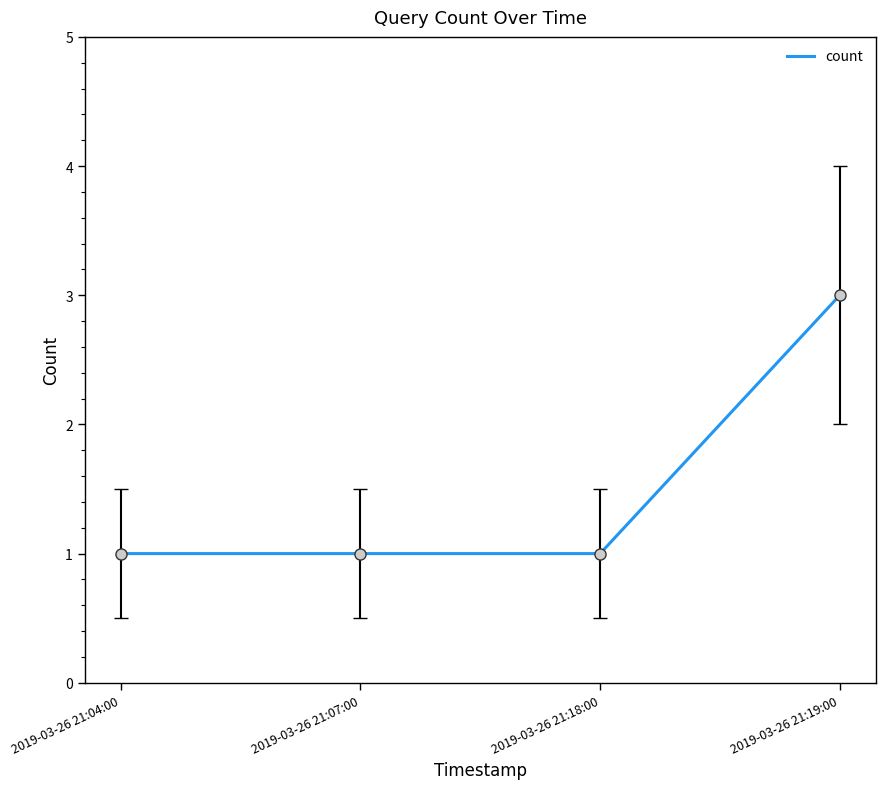

What position from the right is 2019-03-26 21:18:00?

2